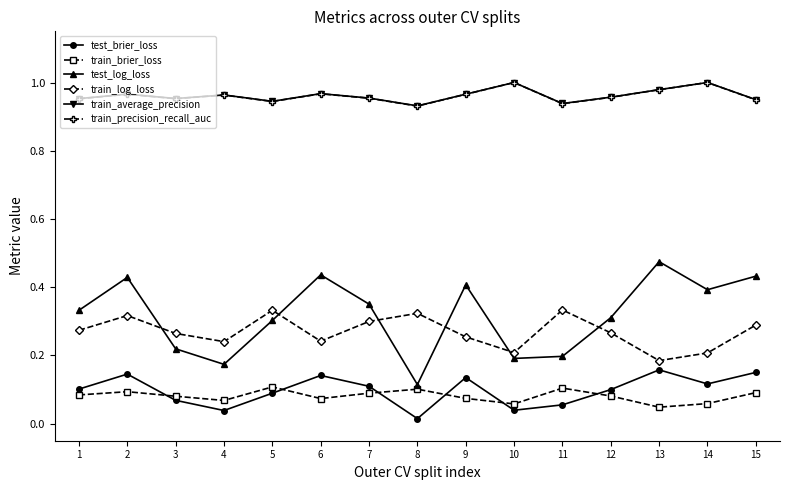

How many series are shown in this chart?

6